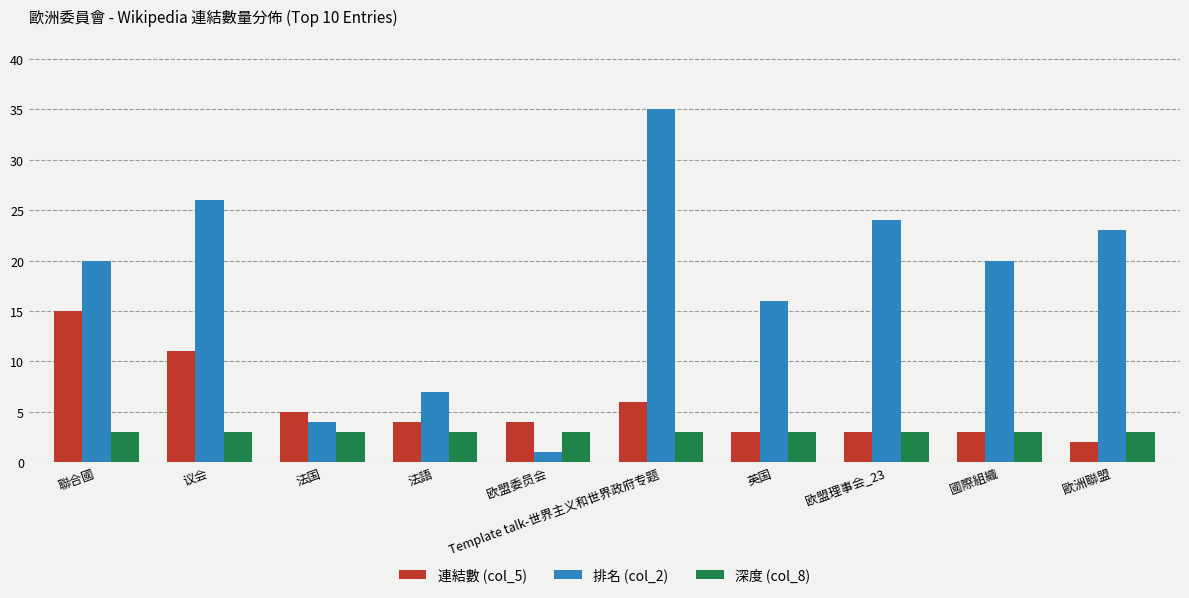

Which category has the lowest value across all series?

欧盟委员会